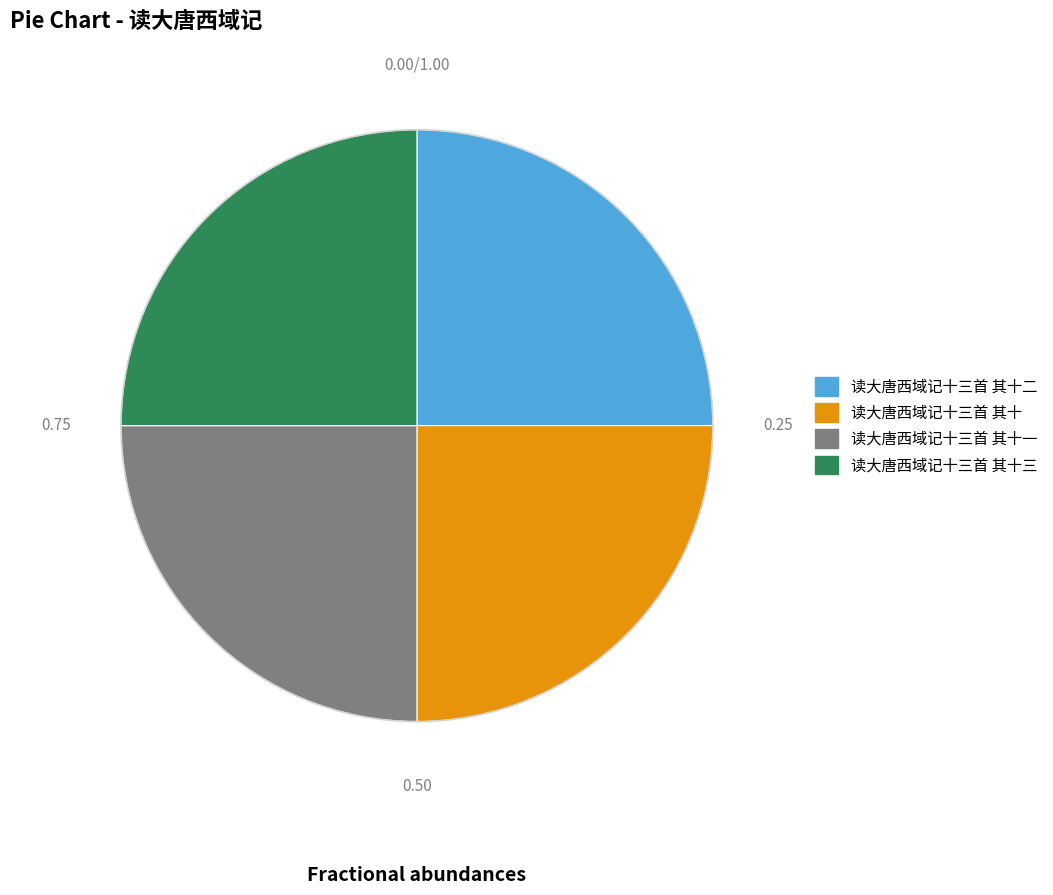

Count the number of slices in the pie.

4